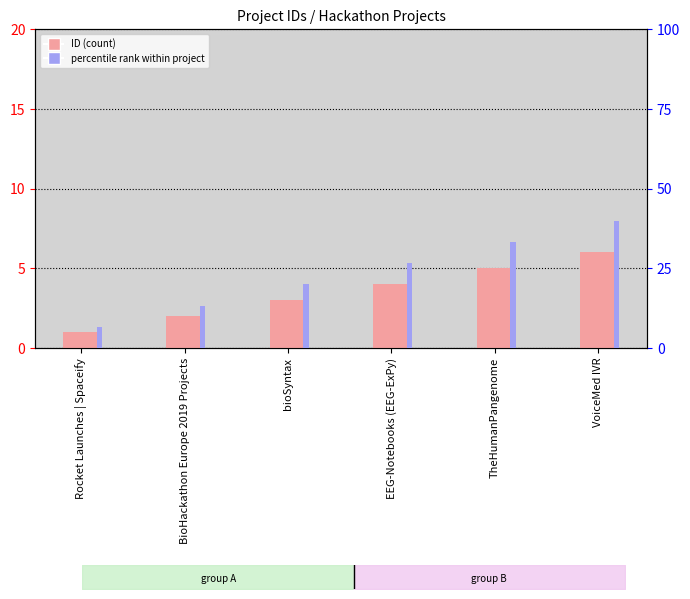

What position from the right is TheHumanPangenome?

2